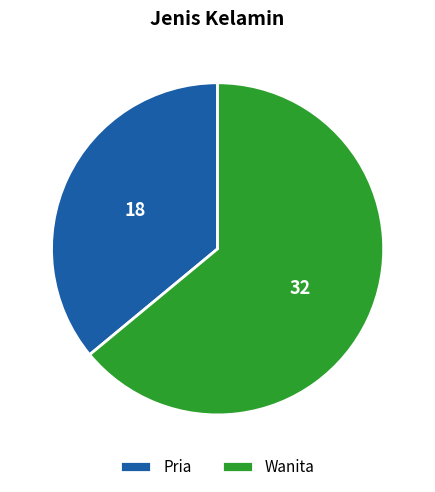

Is it true that Wanita is 73% of the pie?

False